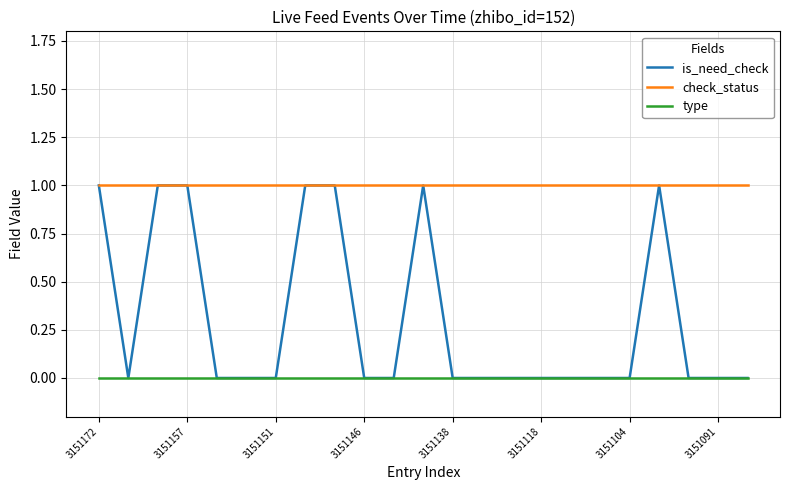

True or false: check_status and type intersect in this chart.

False